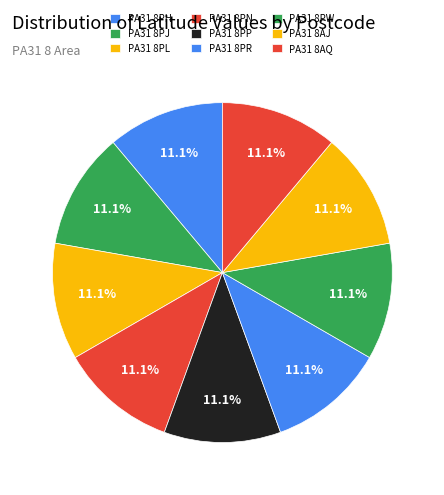

How many slices are in this pie chart?

9